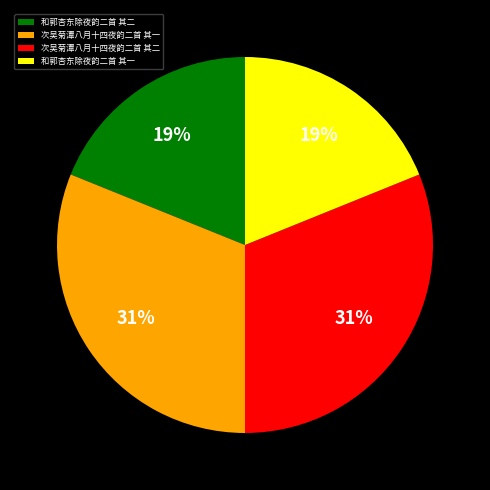

Is there any slice that represents more than half of the pie?

No